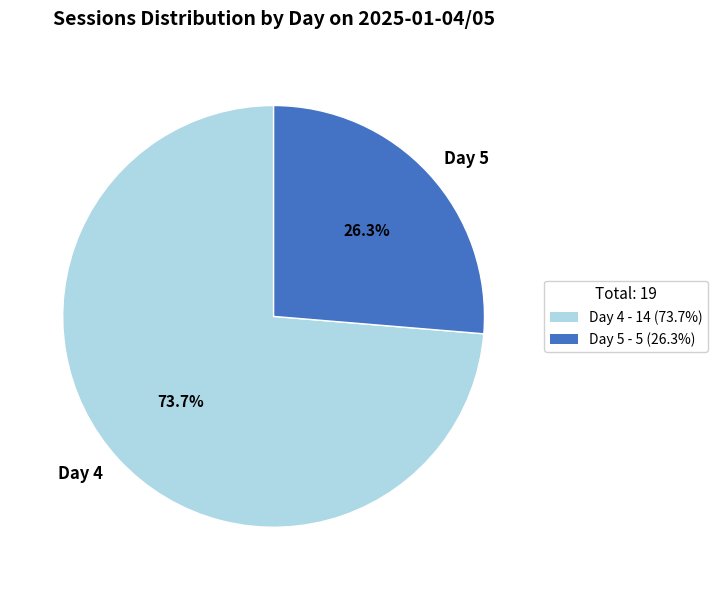

Which slice is the smallest?

Day 5